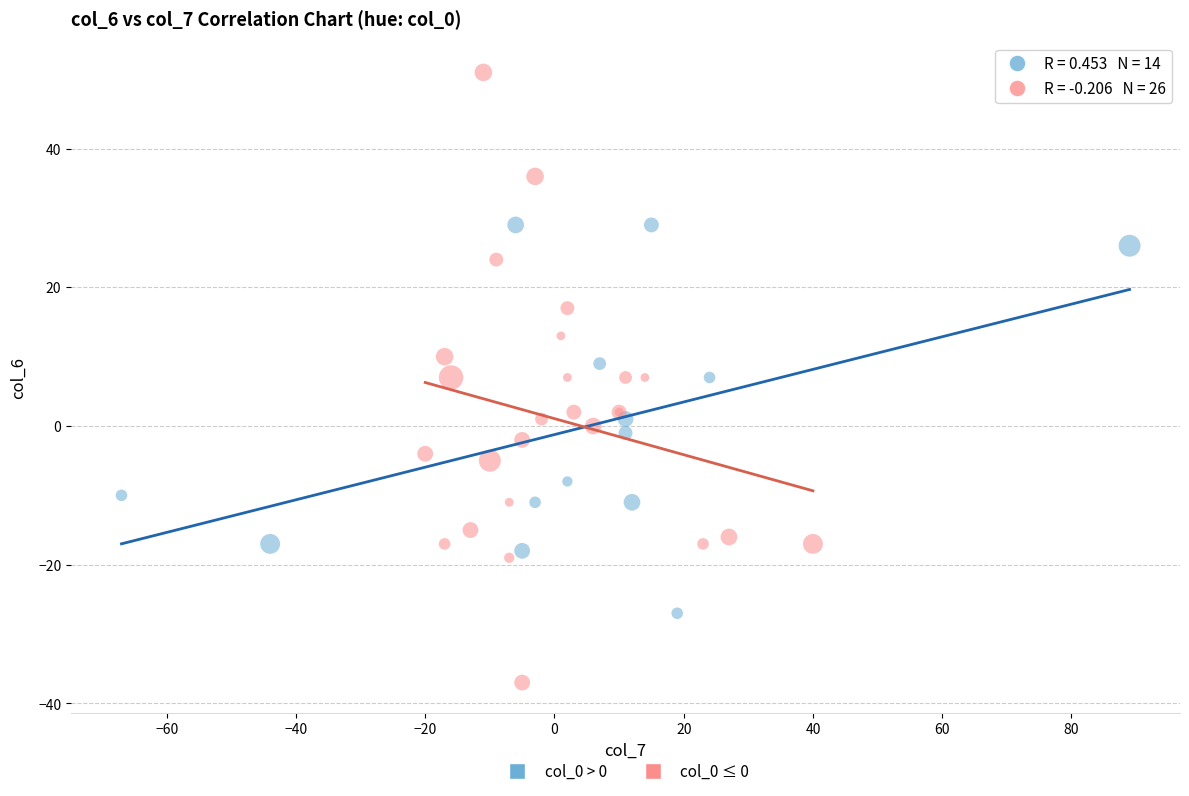

Which series has the largest Y range (max minus min)?

col_0 ≤ 0